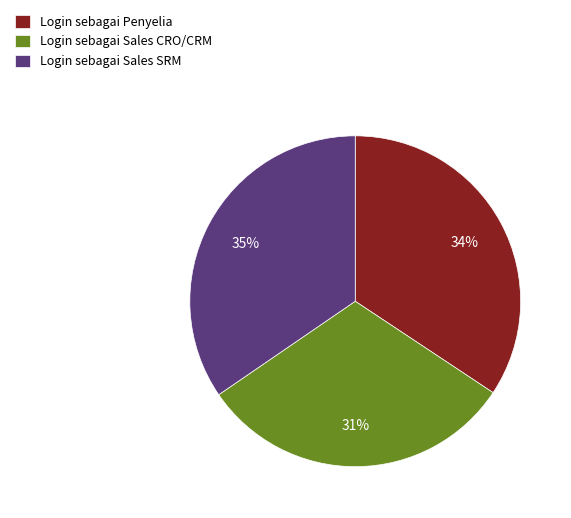

To the nearest percent, what is the average slice percentage?

33%